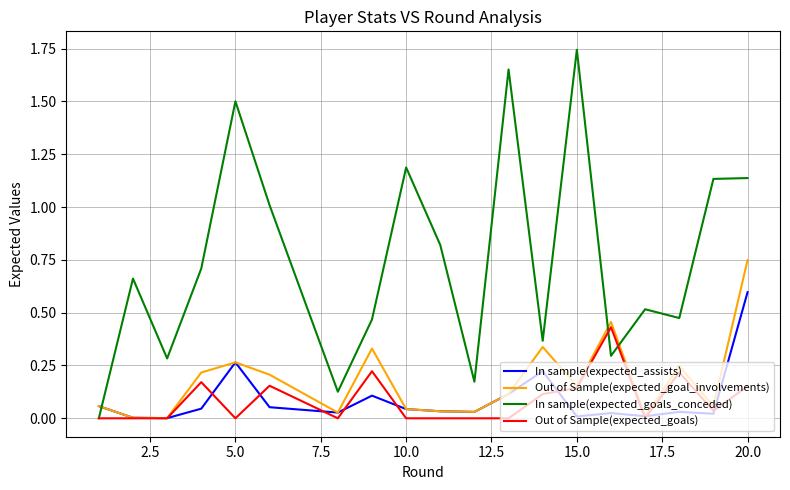

Count the number of categories in the chart.

19